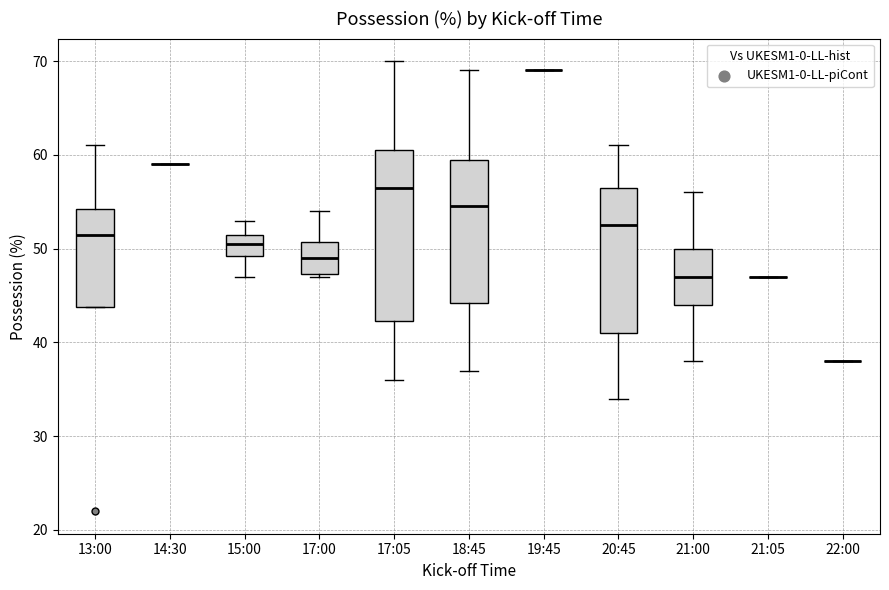

Reading left to right, transcribe this box plot: for each box, give where its median line is, the range the box spans, and where its two whiskers end, as read against the y-axis. The values are not printed on the chart, so give them approximately, as read against the axis.

13:00: median 52, box 44 to 54, whiskers 44 to 61
14:30: box collapsed to a line at 59, whiskers 59 to 59
15:00: median 51, box 49 to 52, whiskers 47 to 53
17:00: median 49, box 47 to 51, whiskers 47 to 54
17:05: median 57, box 42 to 61, whiskers 36 to 70
18:45: median 55, box 44 to 60, whiskers 37 to 69
19:45: box collapsed to a line at 69, whiskers 69 to 69
20:45: median 53, box 41 to 57, whiskers 34 to 61
21:00: median 47, box 44 to 50, whiskers 38 to 56
21:05: box collapsed to a line at 47, whiskers 47 to 47
22:00: box collapsed to a line at 38, whiskers 38 to 38